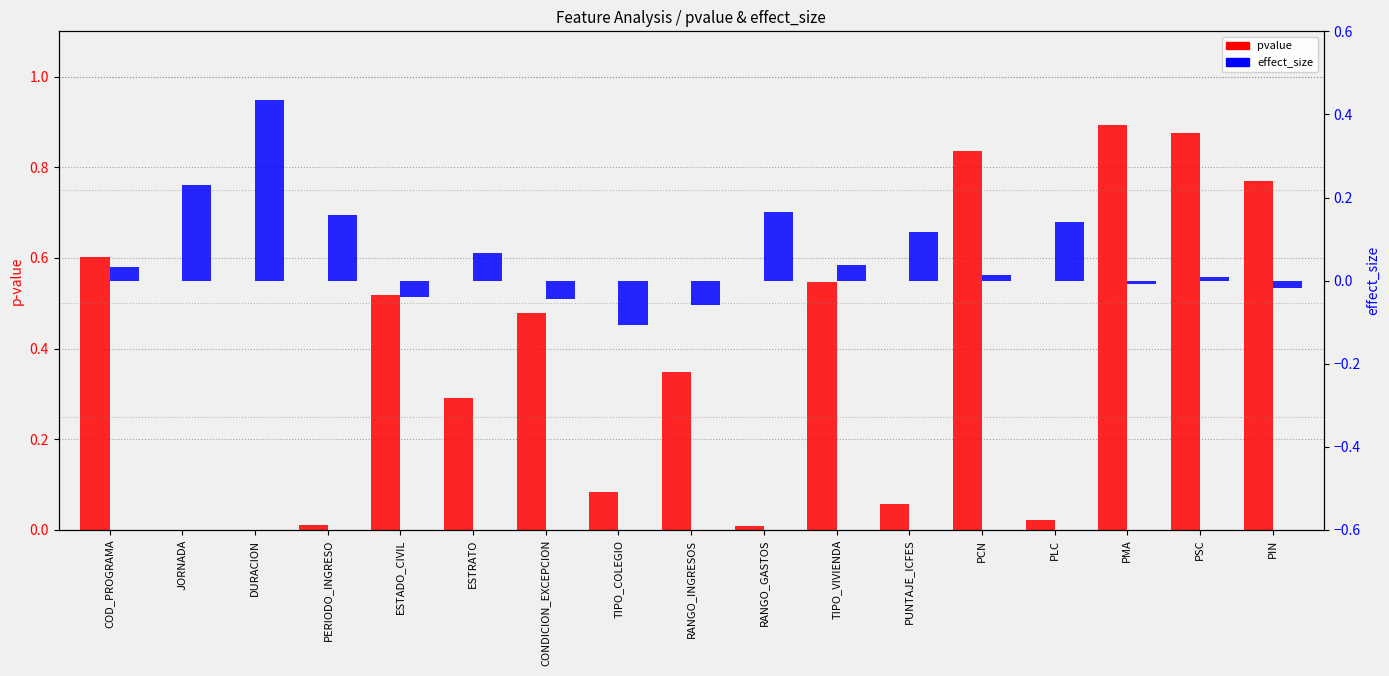

How many bars are there in total?

34